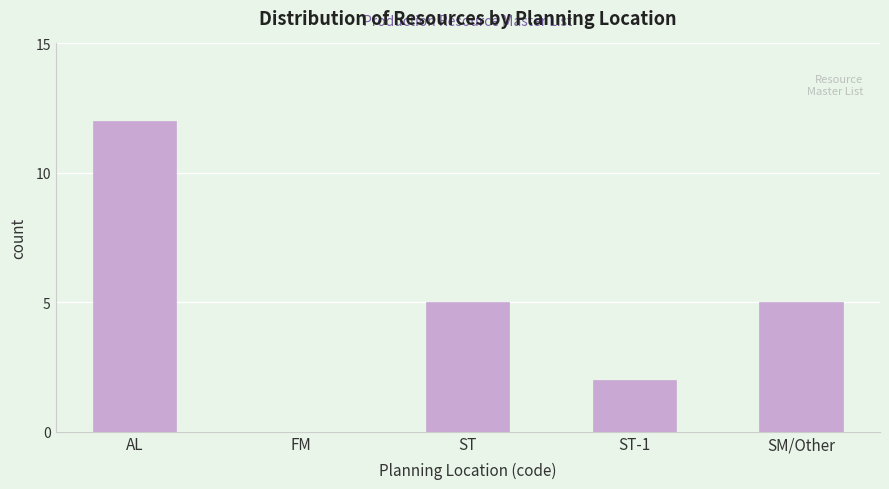

Reading left to right, list all the values displayed in this chart.

AL=12	FM=0	ST=5	ST-1=2	SM/Other=5